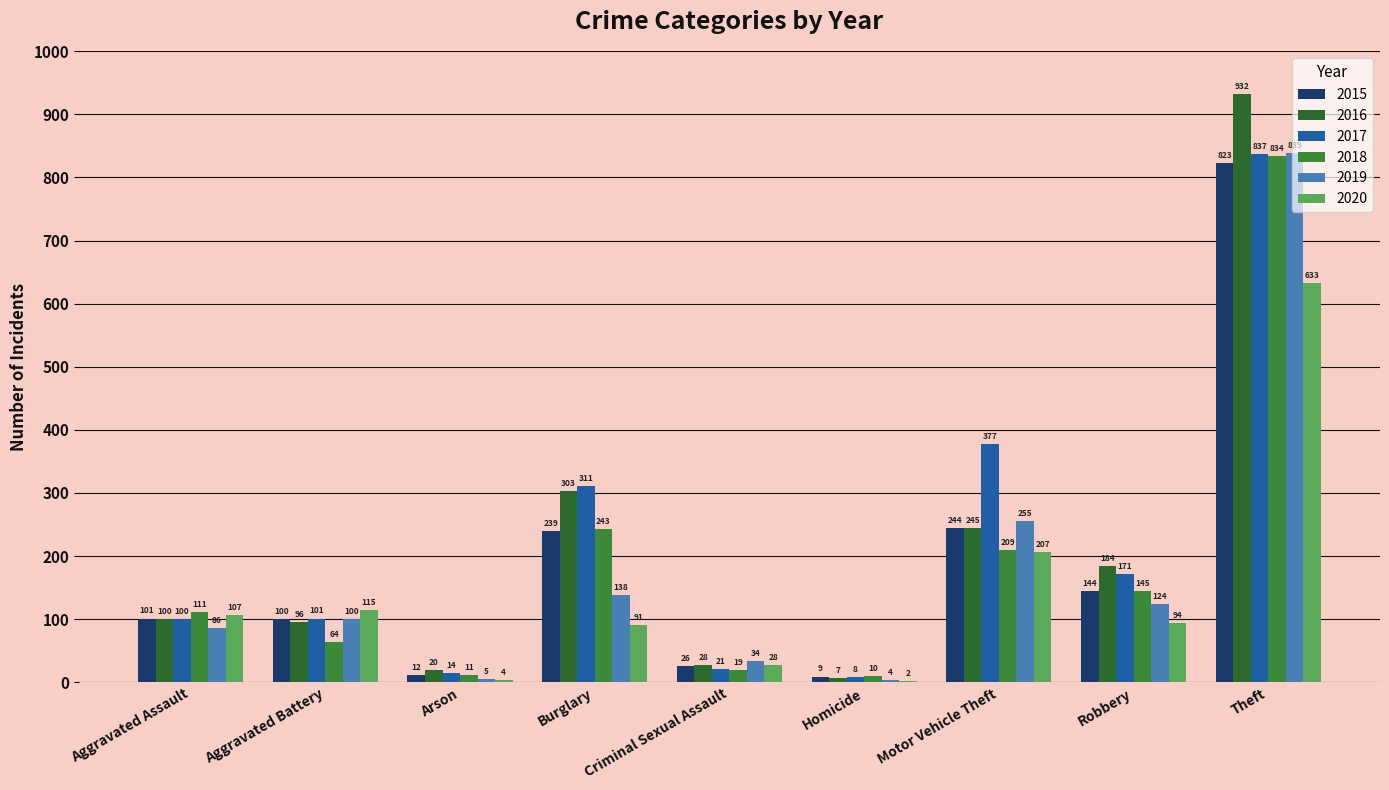

Reading left to right, extract all data points from this chart.

2015: Aggravated Assault=101	Aggravated Battery=100	Arson=12	Burglary=239	Criminal Sexual Assault=26	Homicide=9	Motor Vehicle Theft=244	Robbery=144	Theft=823
2016: Aggravated Assault=100	Aggravated Battery=96	Arson=20	Burglary=303	Criminal Sexual Assault=28	Homicide=7	Motor Vehicle Theft=245	Robbery=184	Theft=932
2017: Aggravated Assault=100	Aggravated Battery=101	Arson=14	Burglary=311	Criminal Sexual Assault=21	Homicide=8	Motor Vehicle Theft=377	Robbery=171	Theft=837
2018: Aggravated Assault=111	Aggravated Battery=64	Arson=11	Burglary=243	Criminal Sexual Assault=19	Homicide=10	Motor Vehicle Theft=209	Robbery=145	Theft=834
2019: Aggravated Assault=86	Aggravated Battery=100	Arson=5	Burglary=138	Criminal Sexual Assault=34	Homicide=4	Motor Vehicle Theft=255	Robbery=124	Theft=839
2020: Aggravated Assault=107	Aggravated Battery=115	Arson=4	Burglary=91	Criminal Sexual Assault=28	Homicide=2	Motor Vehicle Theft=207	Robbery=94	Theft=633